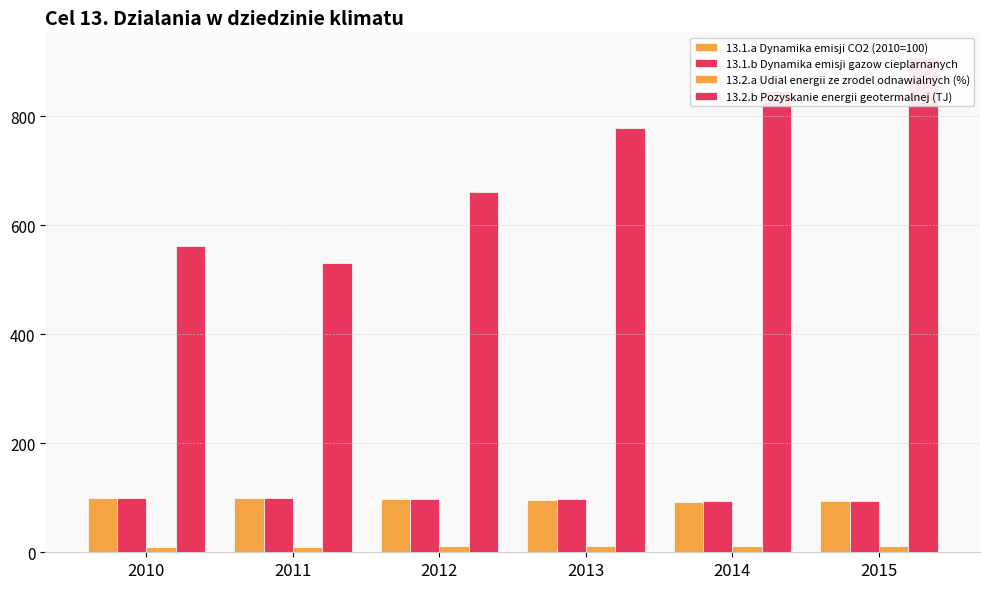

What is the lowest value of the 13.1.b Dynamika emisji gazow cieplarnanych series?

94.0